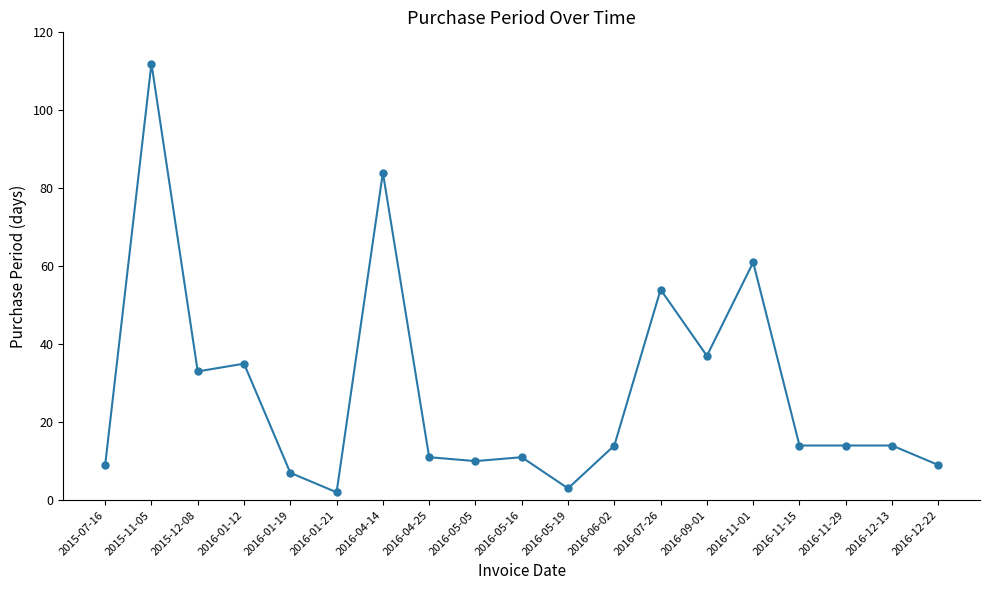

Read the value at 2016-12-13, to the nearest 5.

15